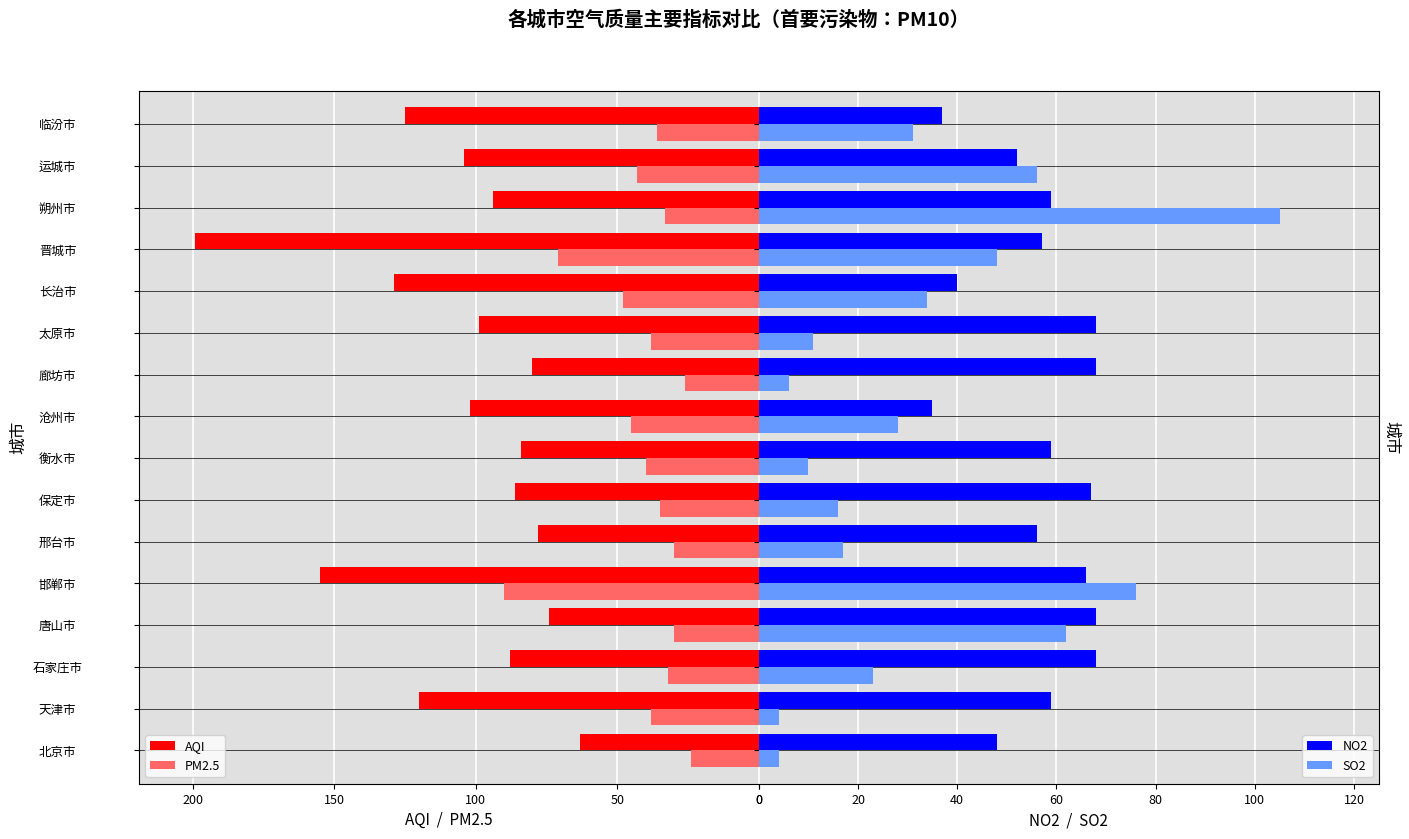

Count the number of categories in the chart.

16